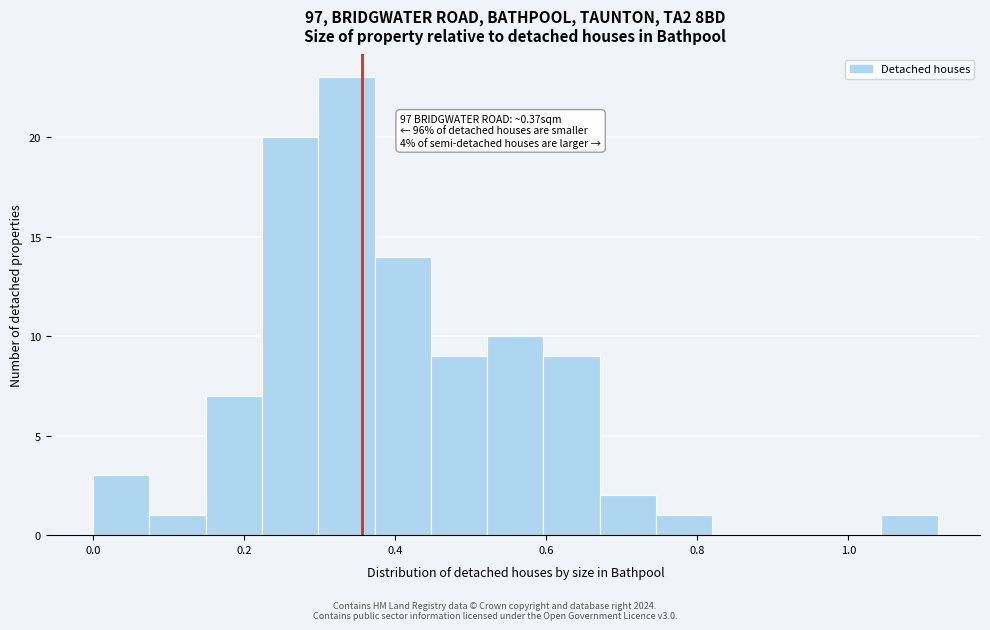

Read against the x-axis, roughly where is the centre of the tallest bar?

0.34